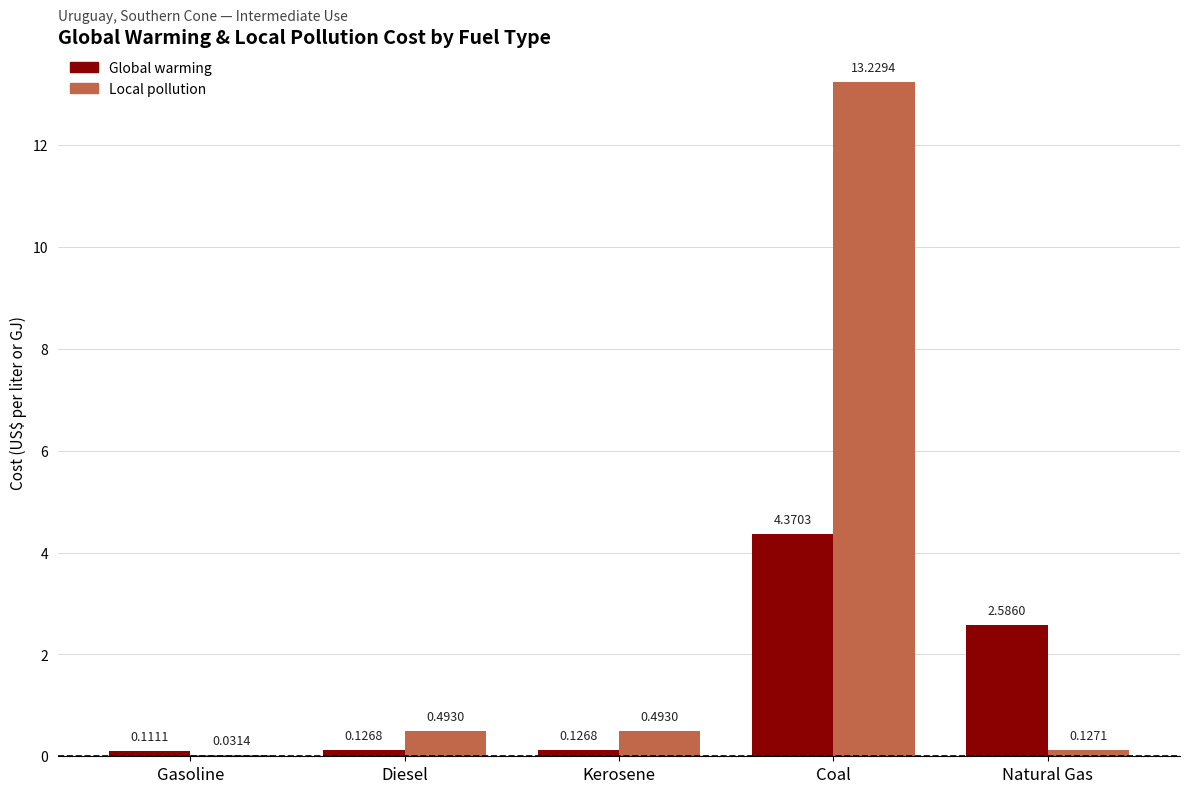

Which series has the largest total across all categories?

Local pollution